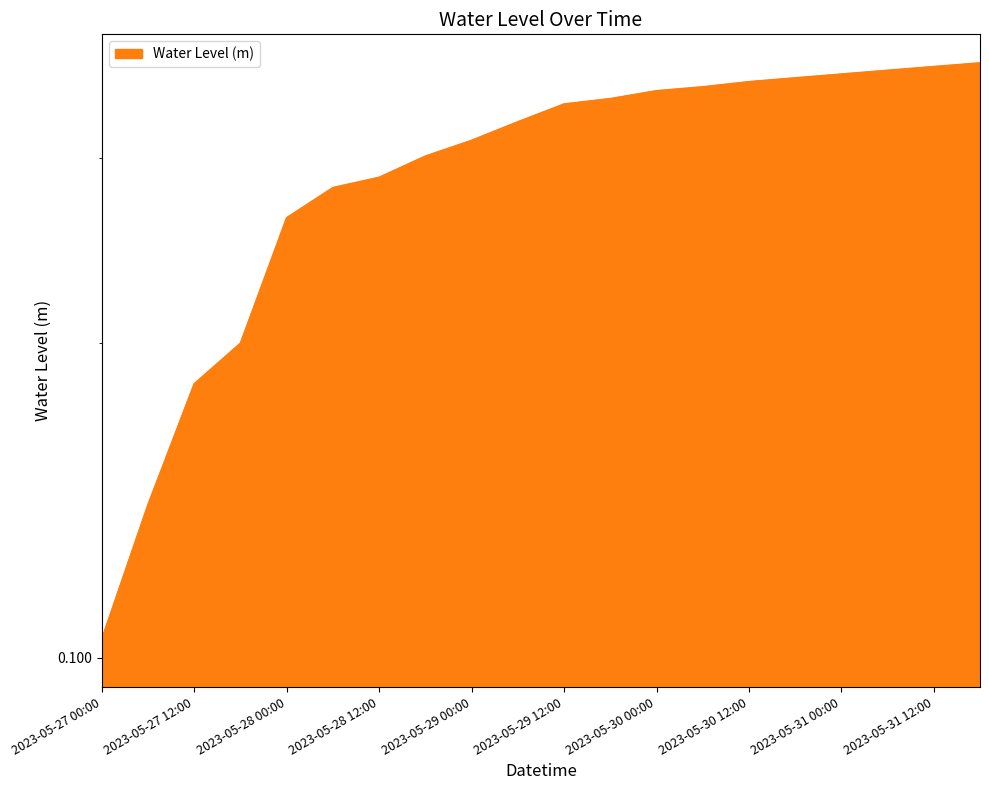

True or false: there are more than 1 points higher than both neighbors.

False